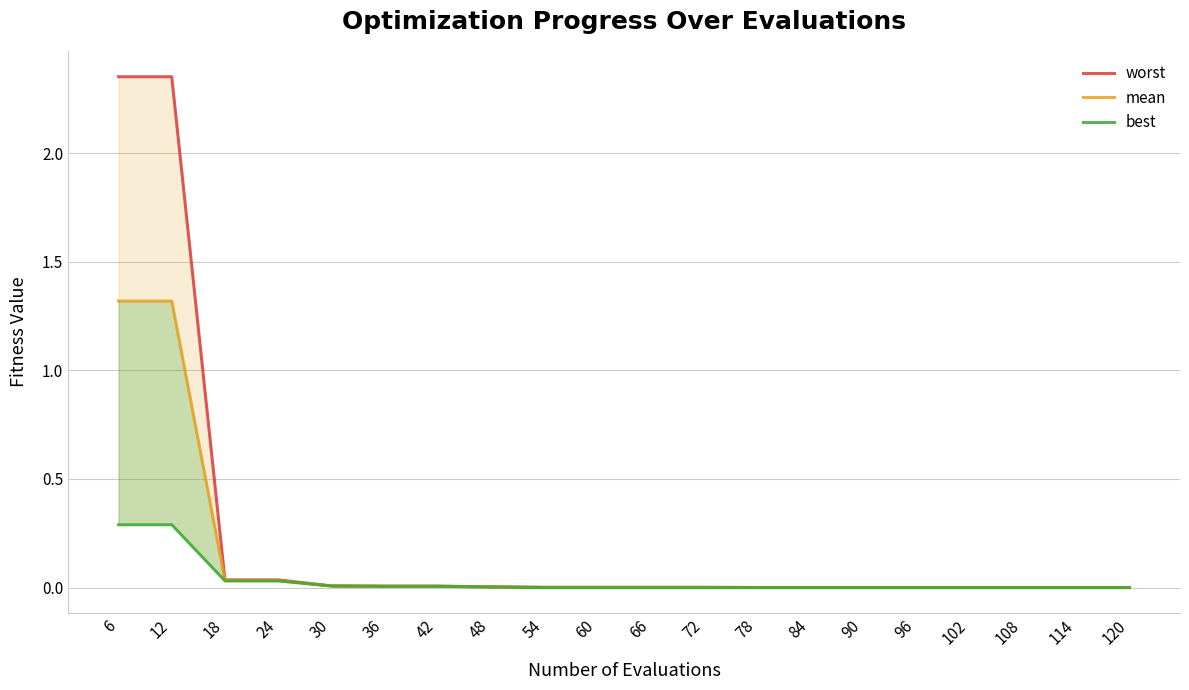

Which label corresponds to the largest value in the chart?

6